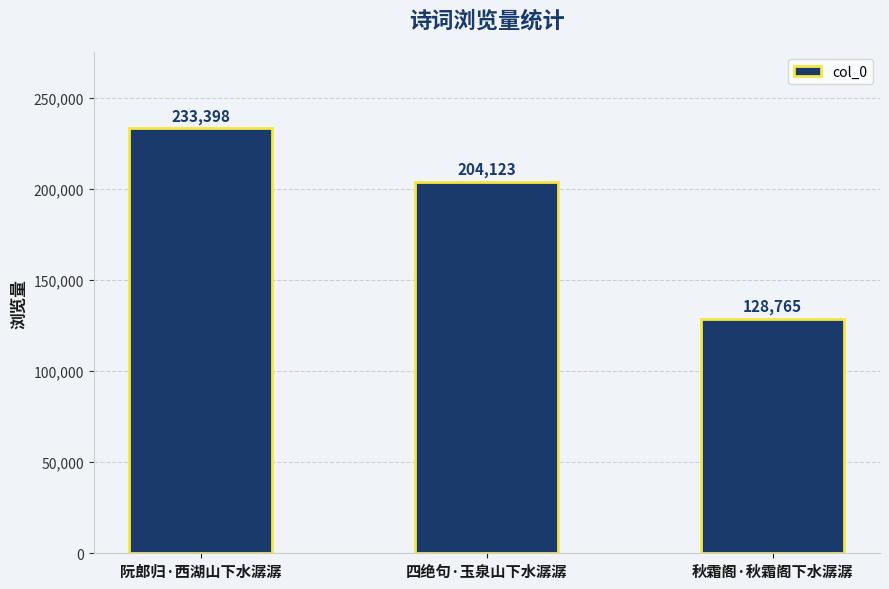

The chart shows a value of 128765 at 秋霜阁·秋霜阁下水潺潺. True or false?

True